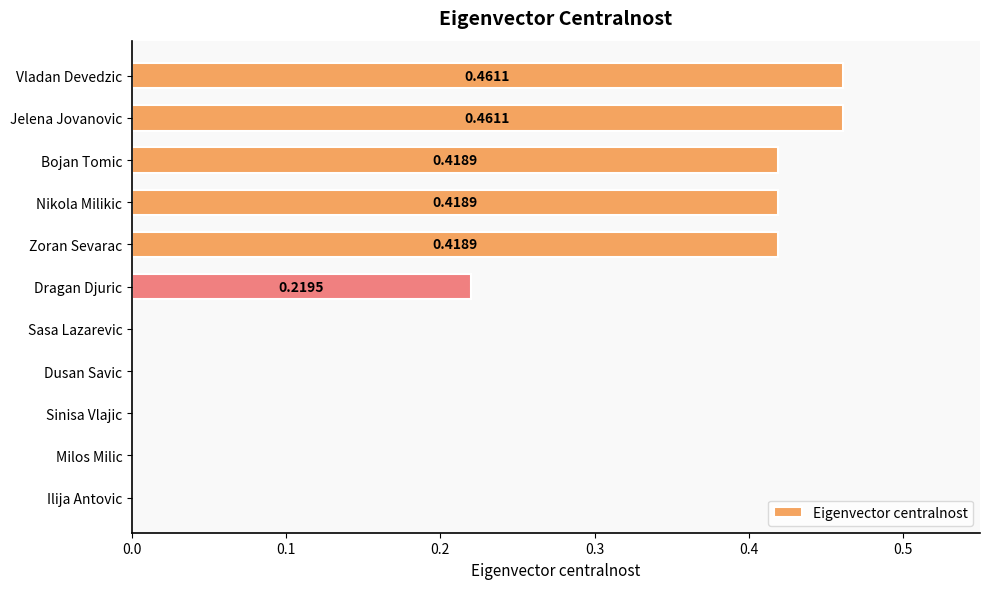

What is the sum of all values?

2.4